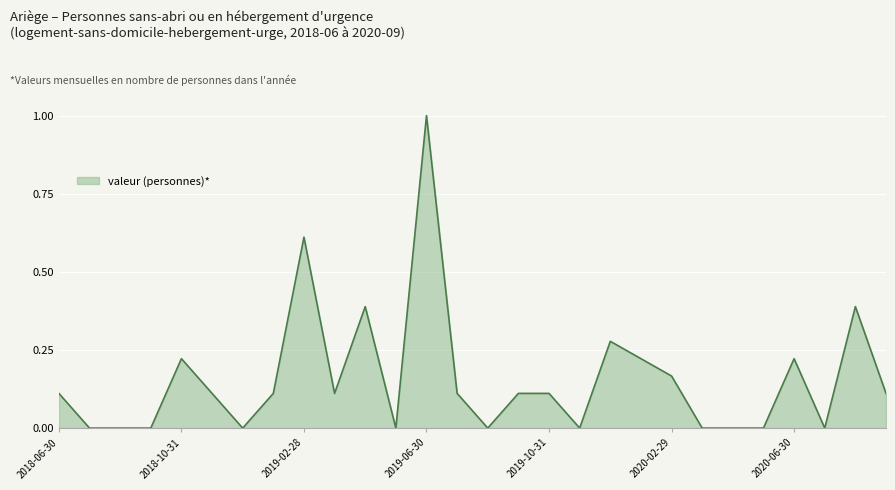

How many values are between 0 and 1?

28